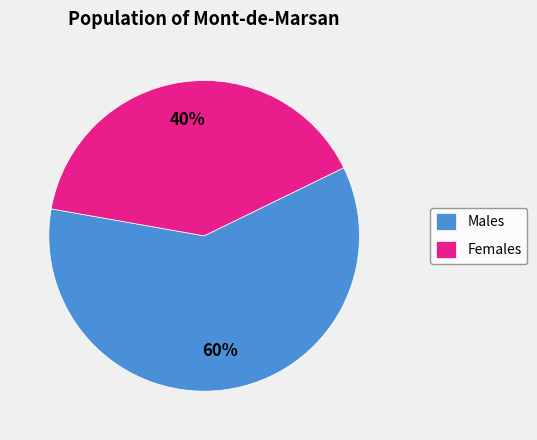

Is it true that Males is 60% of the pie?

True